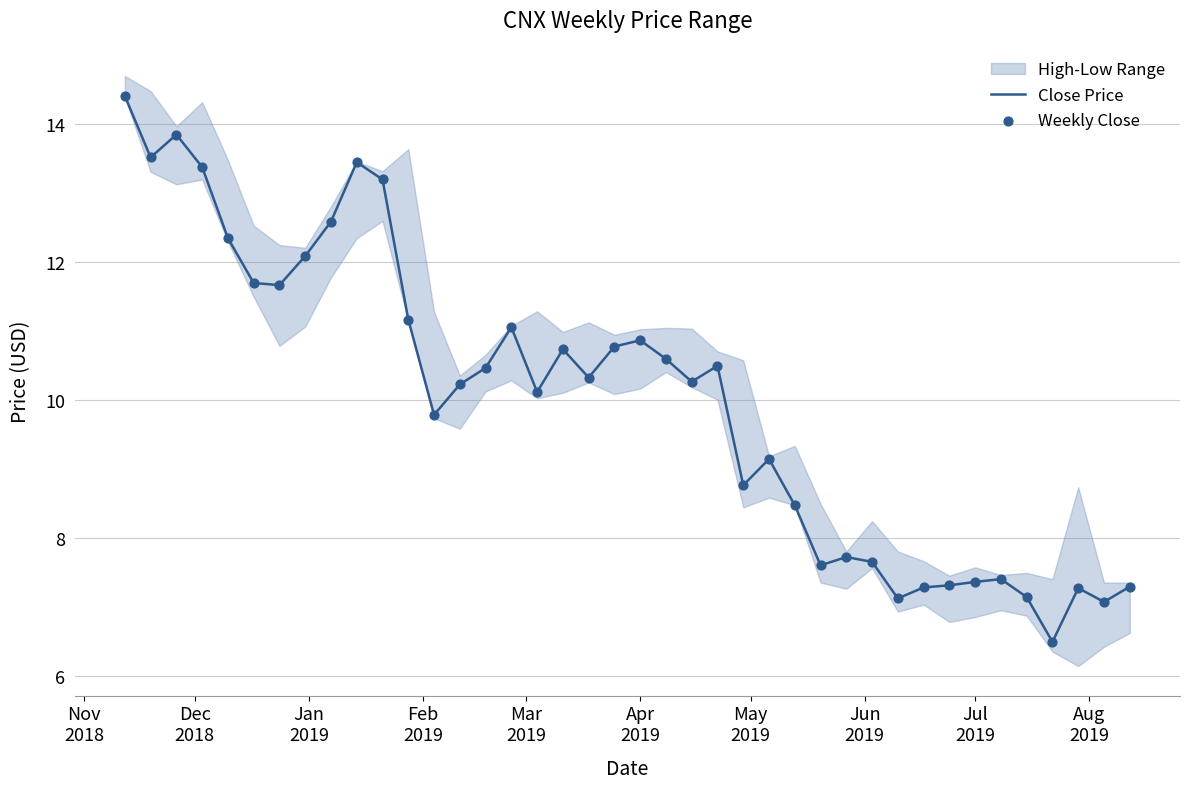

Which series has the widest spread of Y values?

Close Price